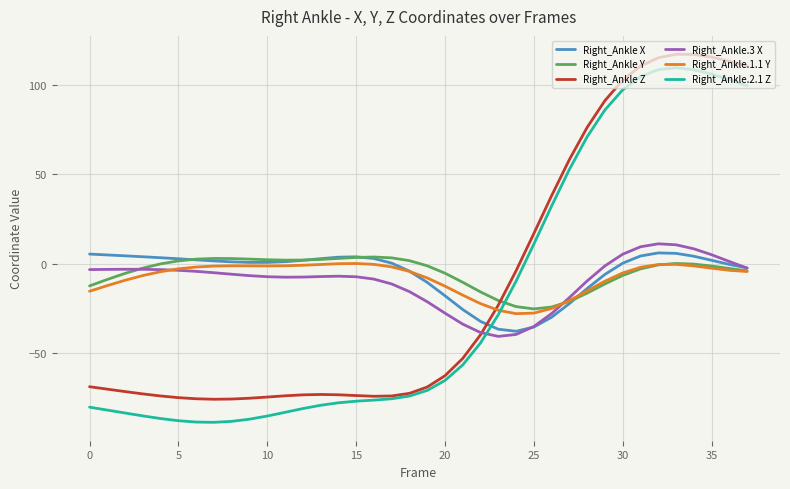

How many intersections are there between Right_Ankle Y and Right_Ankle Z?

1